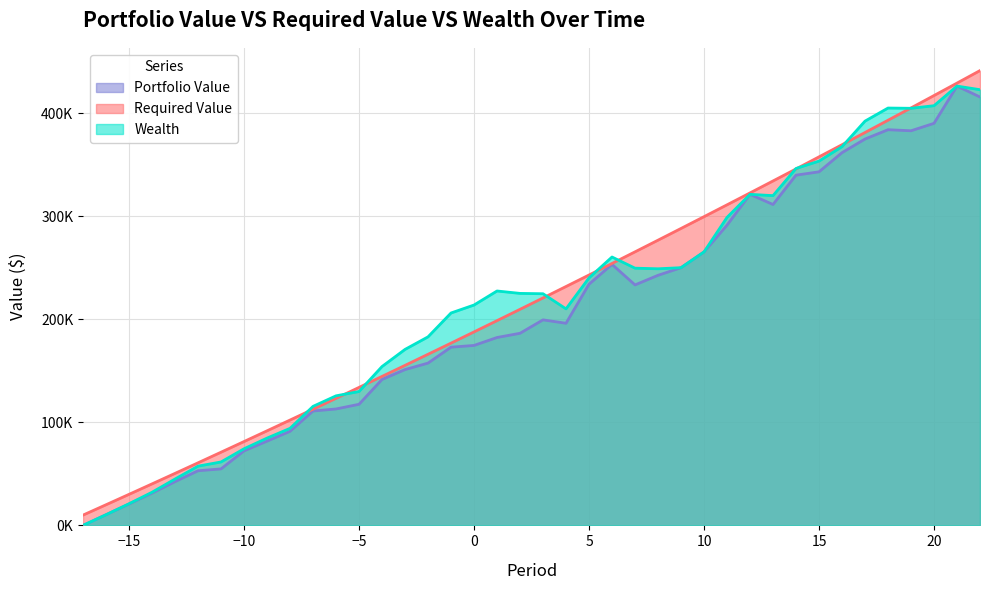

What are all the series names shown in the legend?

Portfolio Value, Required Value, Wealth